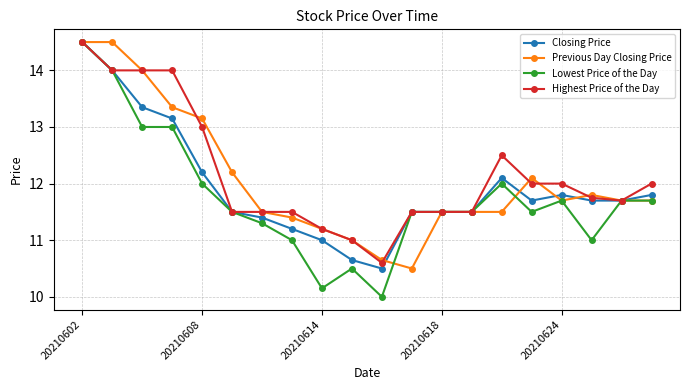

True or false: Lowest Price of the Day has more than 0 points higher than both neighbors.

True